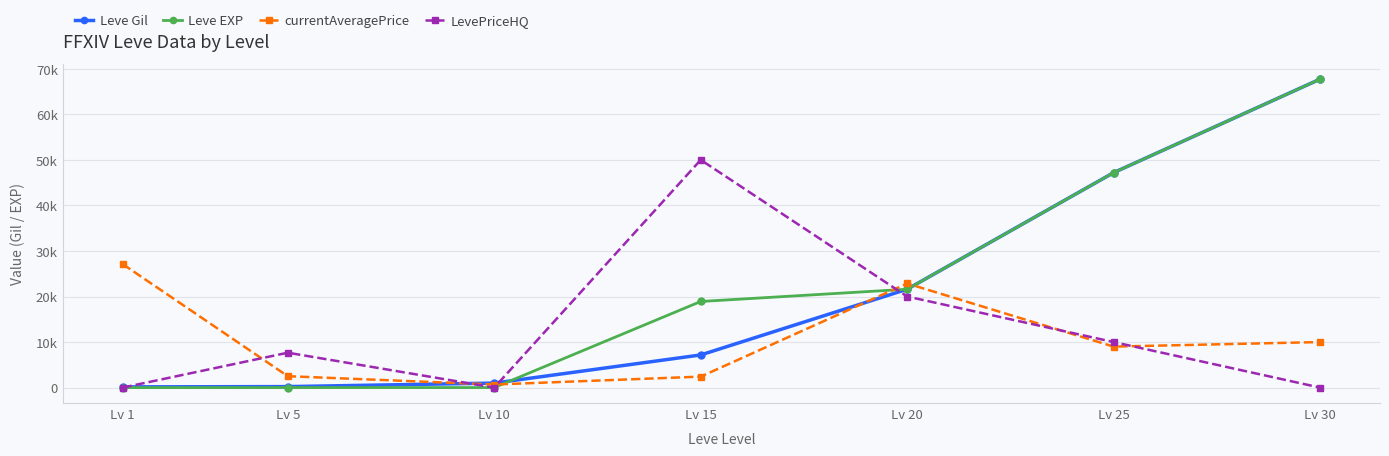

Between Lv 20 and Lv 30, which series saw the biggest shift?

Leve Gil